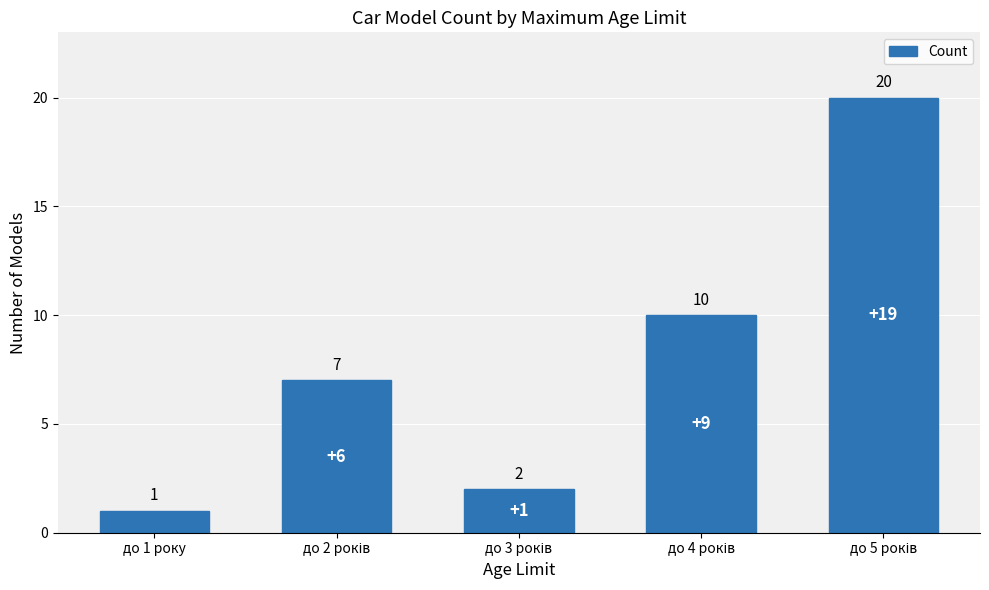

What is the difference between the maximum and second lowest values?

18